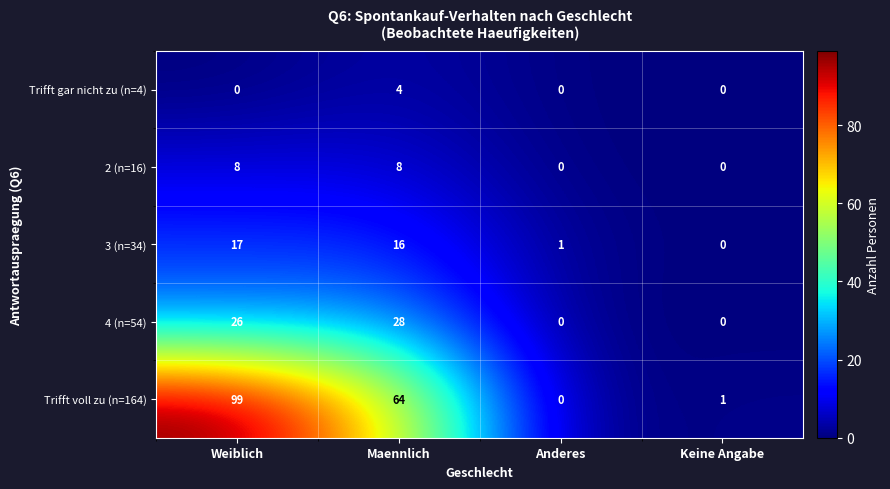

Which series has the largest range (max minus min)?

Trifft voll zu (n=164)